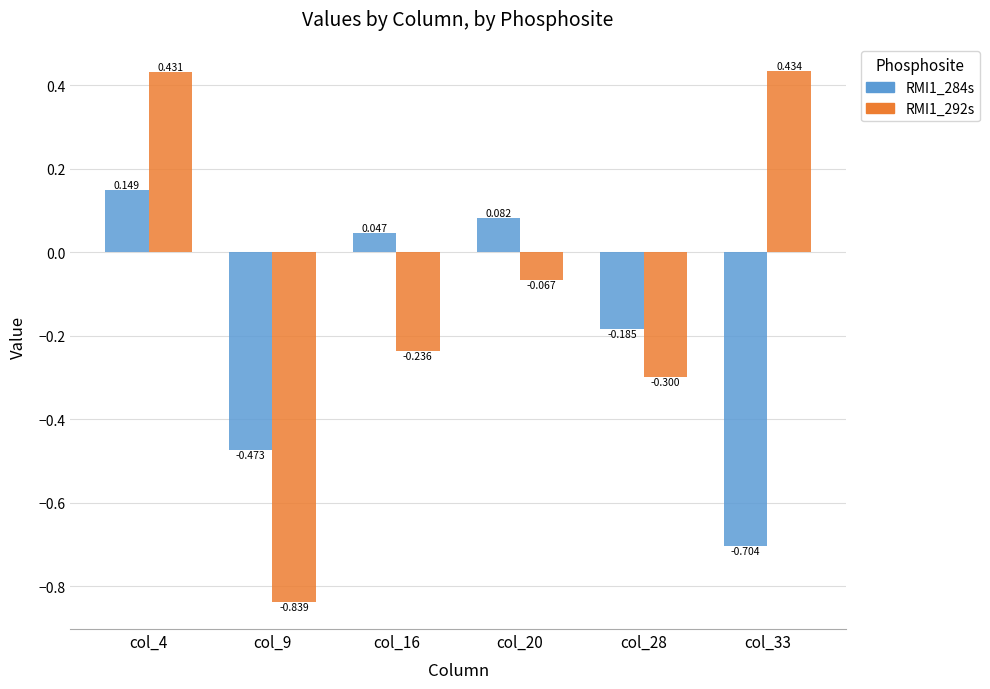

How many positive values does the RMI1_284s series have?

3